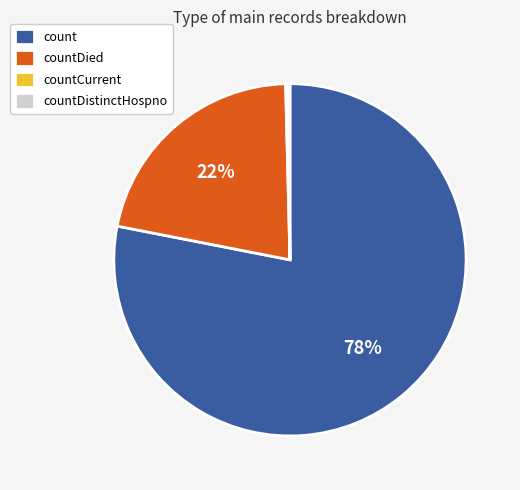

True or false: countDied accounts for 34% of the total.

False